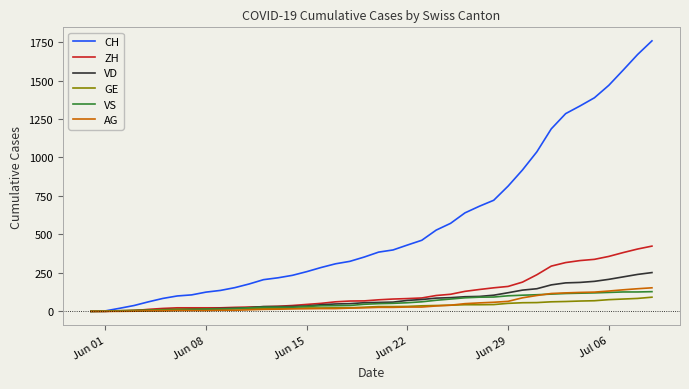

Which series has the largest range (max minus min)?

CH